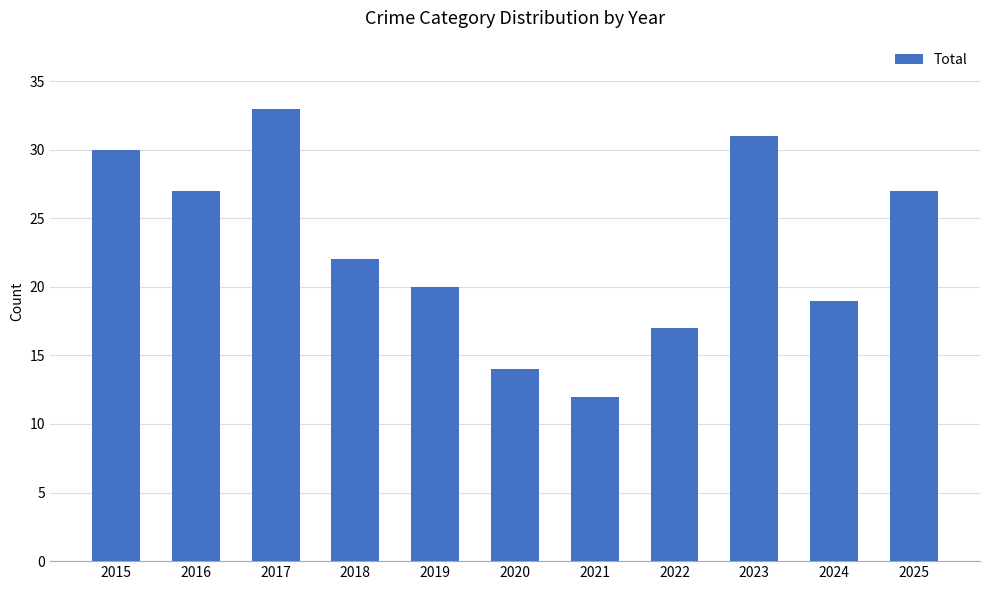

What is the sum of the values at 2015 and 2017?

63